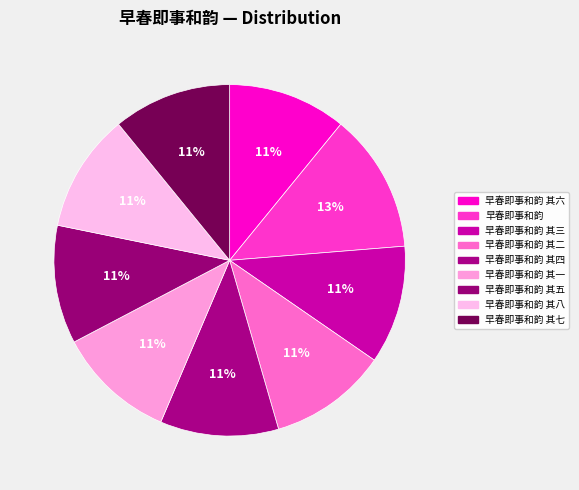

Which slice is the smallest?

早春即事和韵 其一